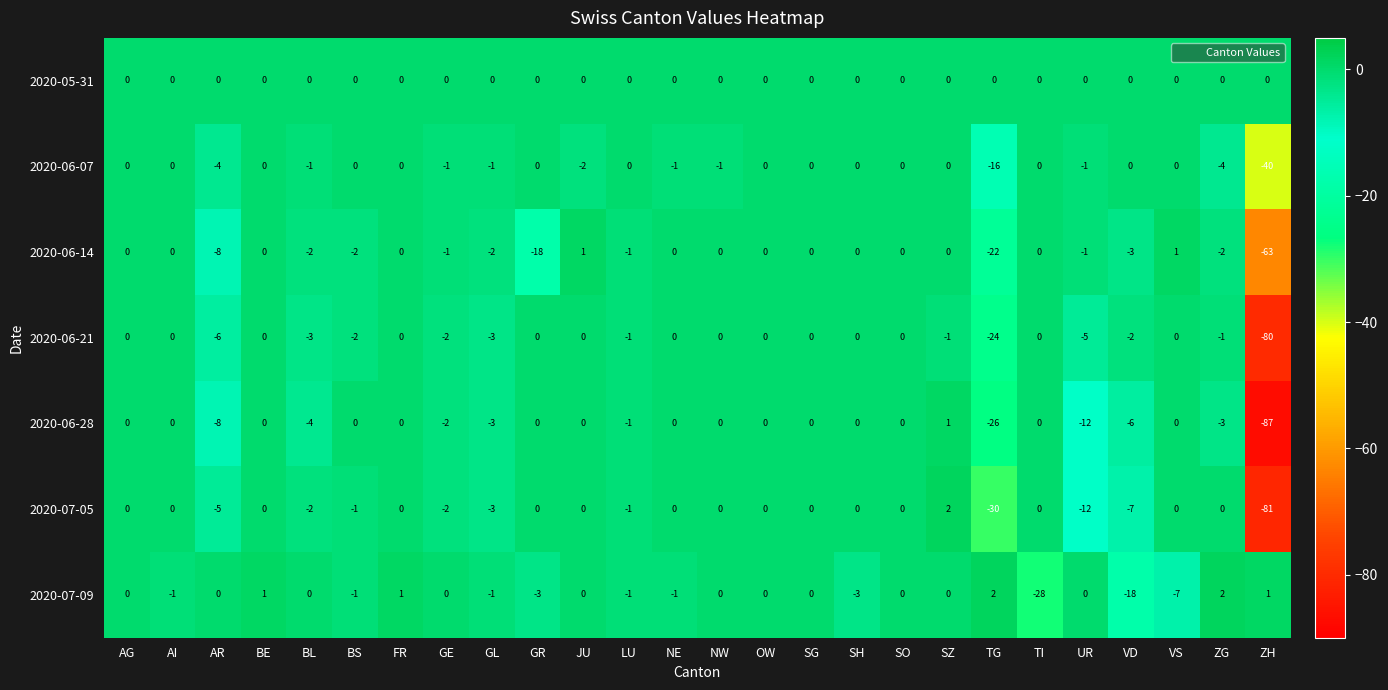

At which category is the sum across all series the highest?

SZ